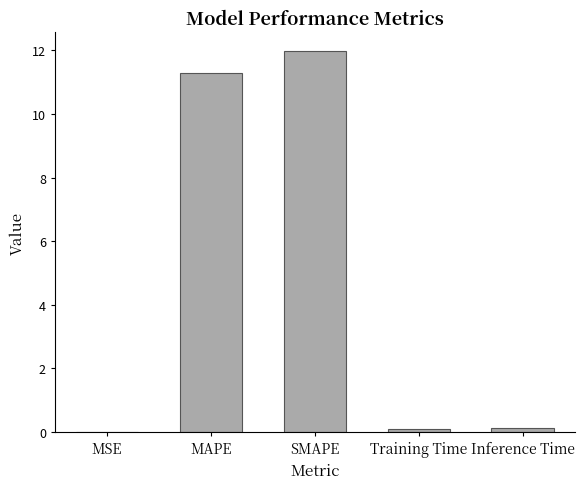

What is the maximum value shown in the chart?

12.0